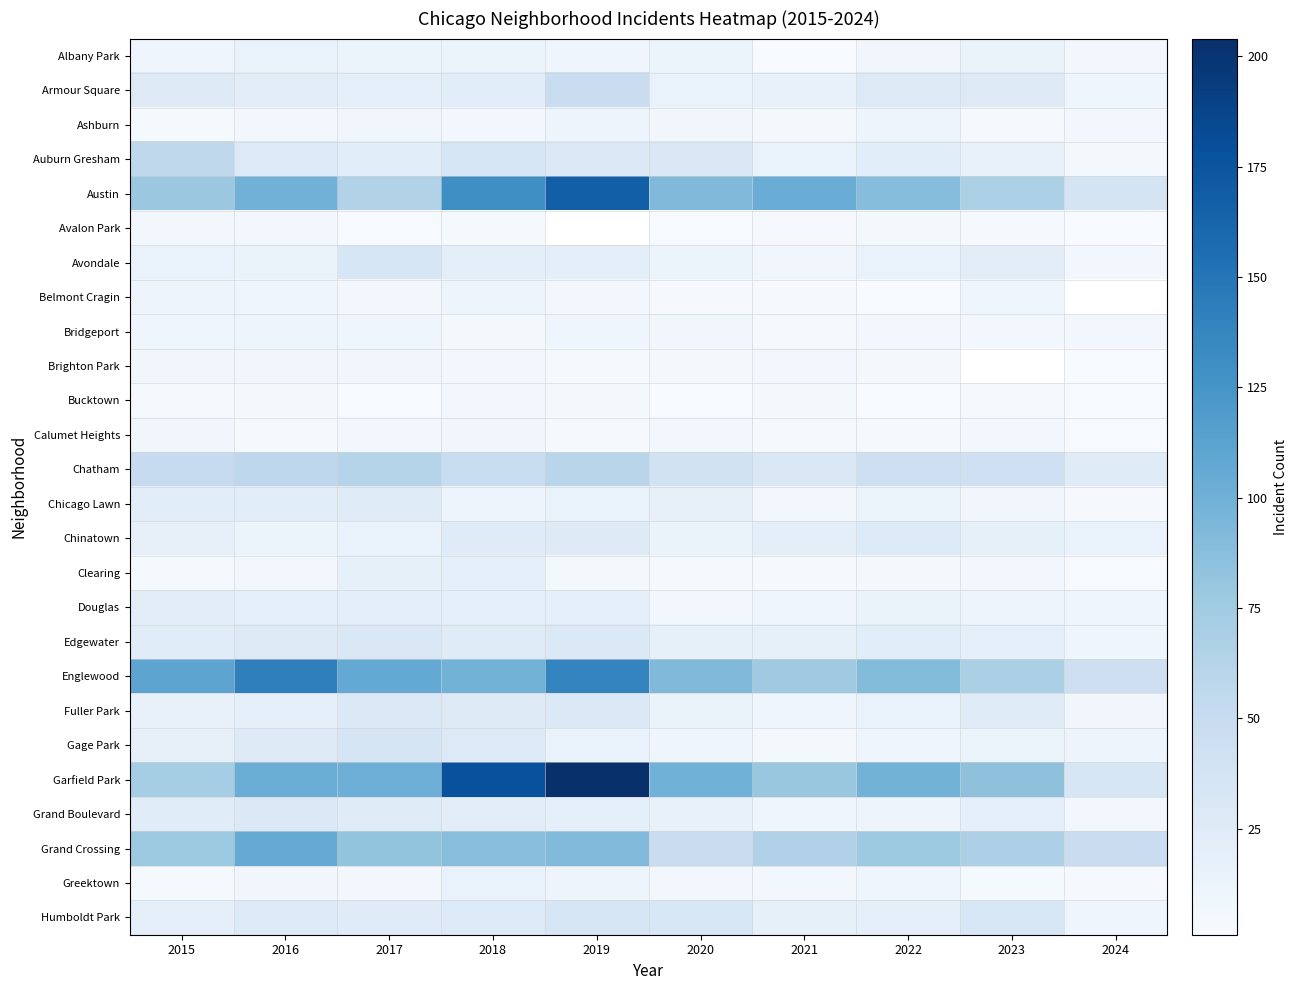

Rank the categories by Greektown value from lowest to highest.

2024, 2015, 2023, 2020, 2021, 2017, 2016, 2022, 2019, 2018